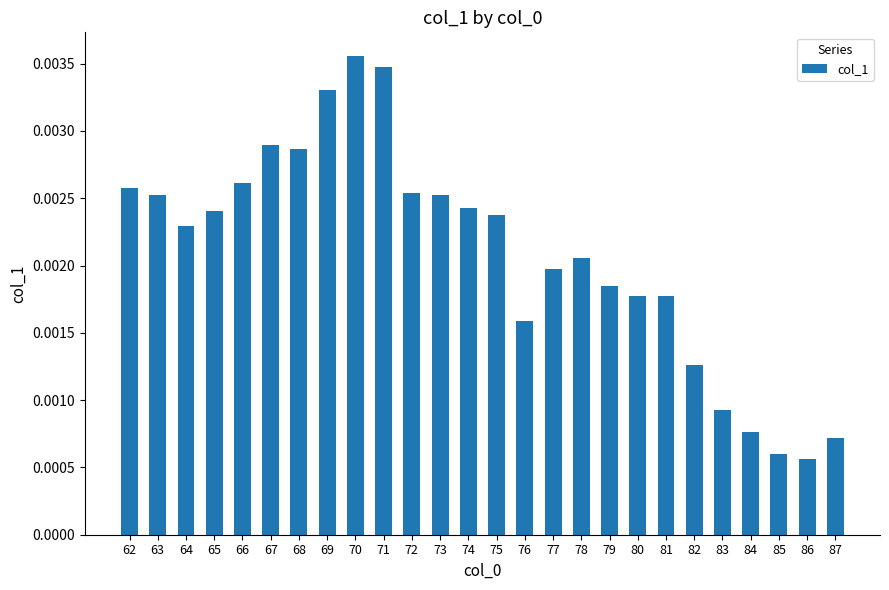

Between 77 and 71, which is larger?

71